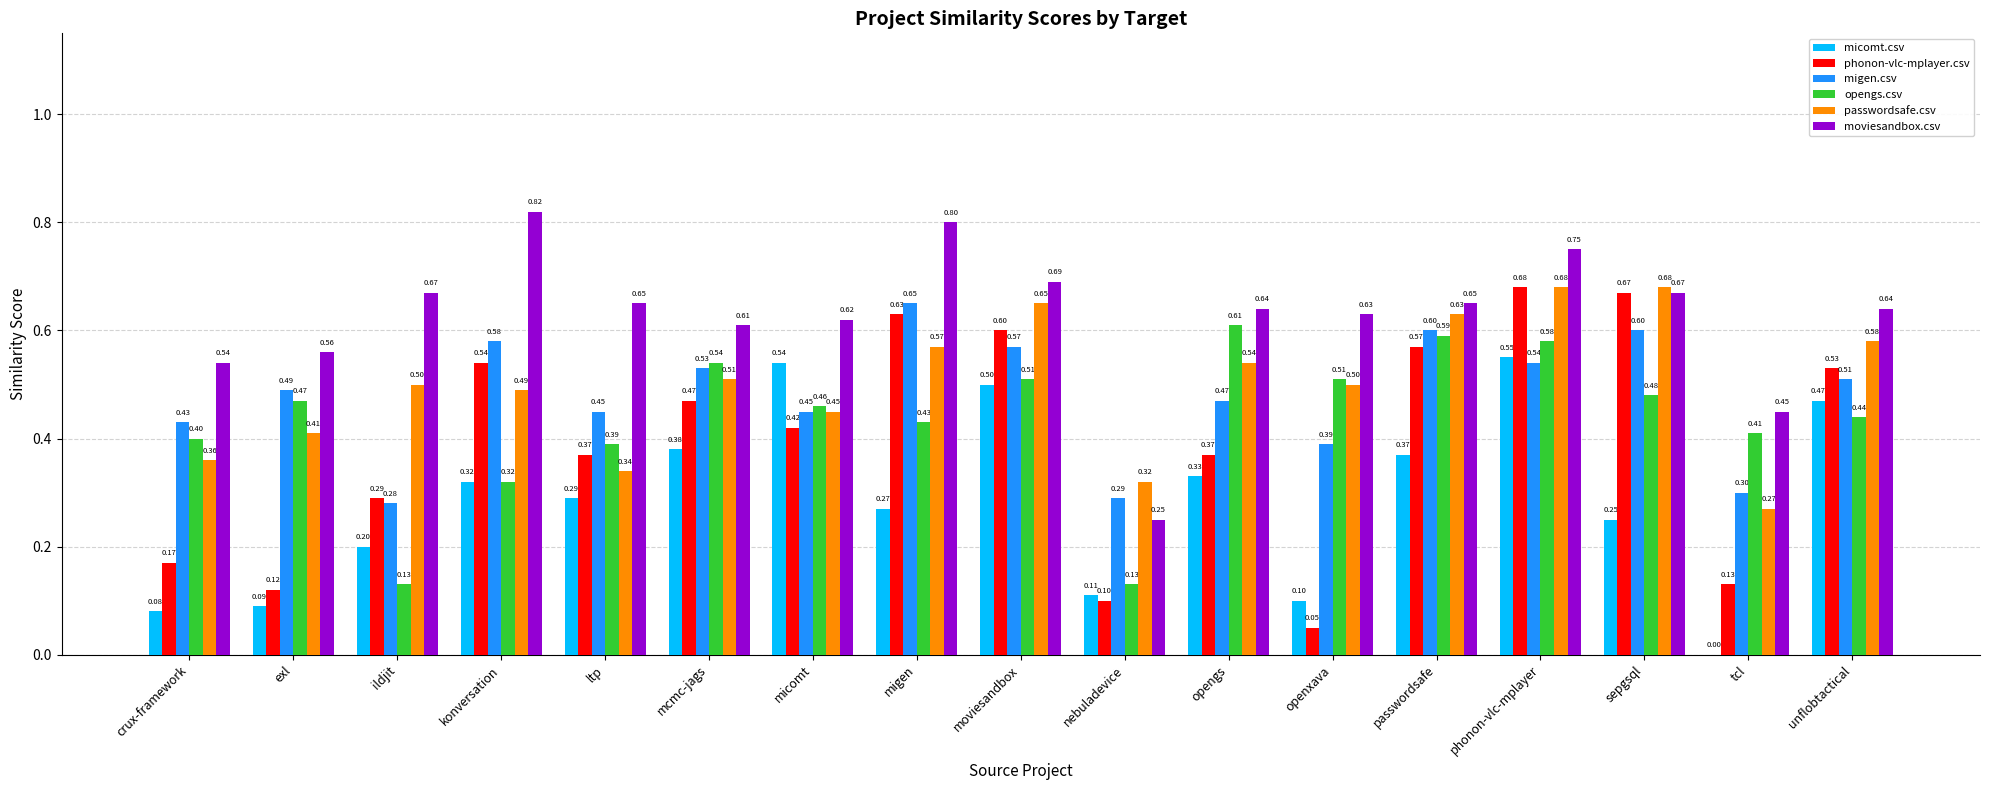

What is the sum of the phonon-vlc-mplayer.csv values at opengs and micomt?

0.8